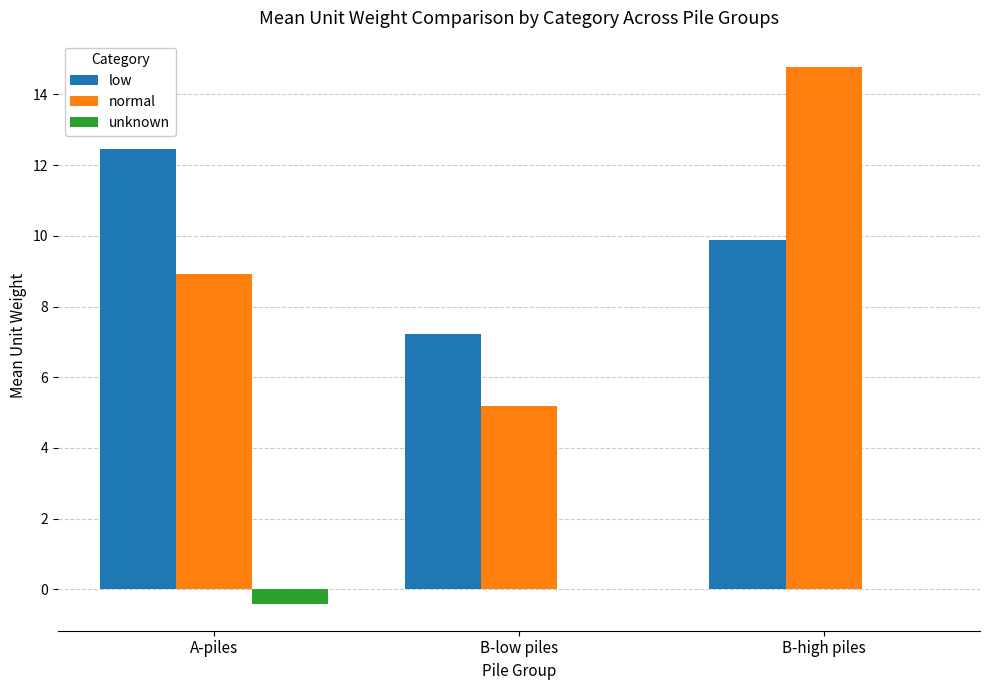

Which series has the widest spread of values?

normal